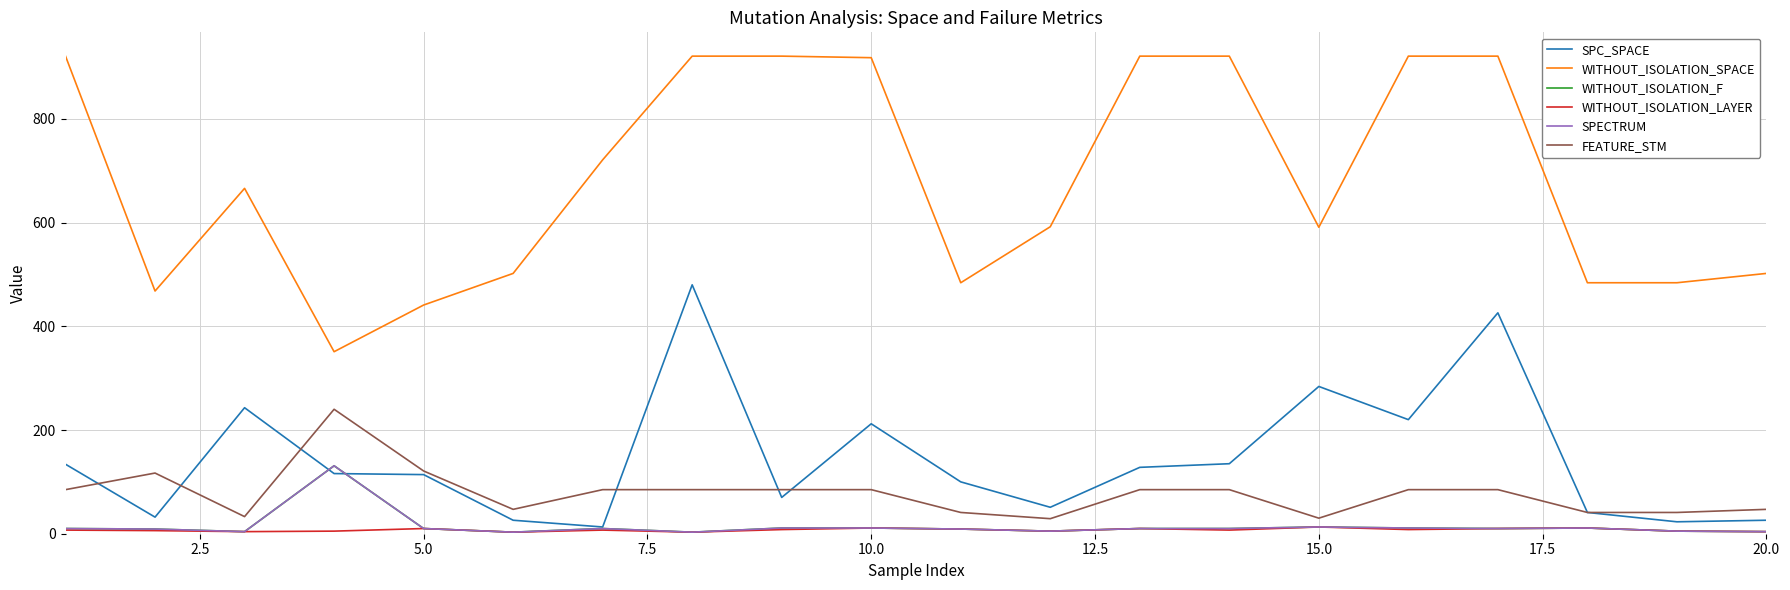

Does the chart display data point markers on the line(s)?

No